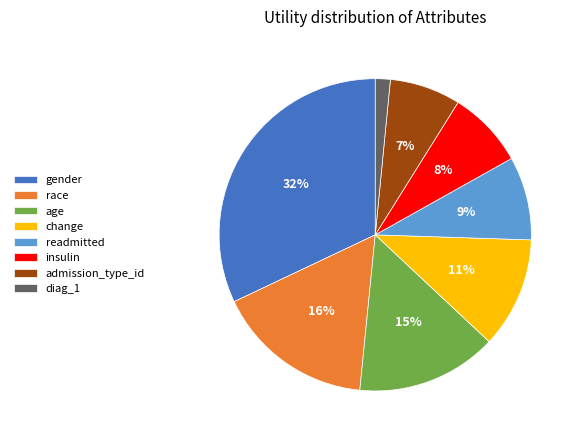

Is admission_type_id the majority of the pie?

No